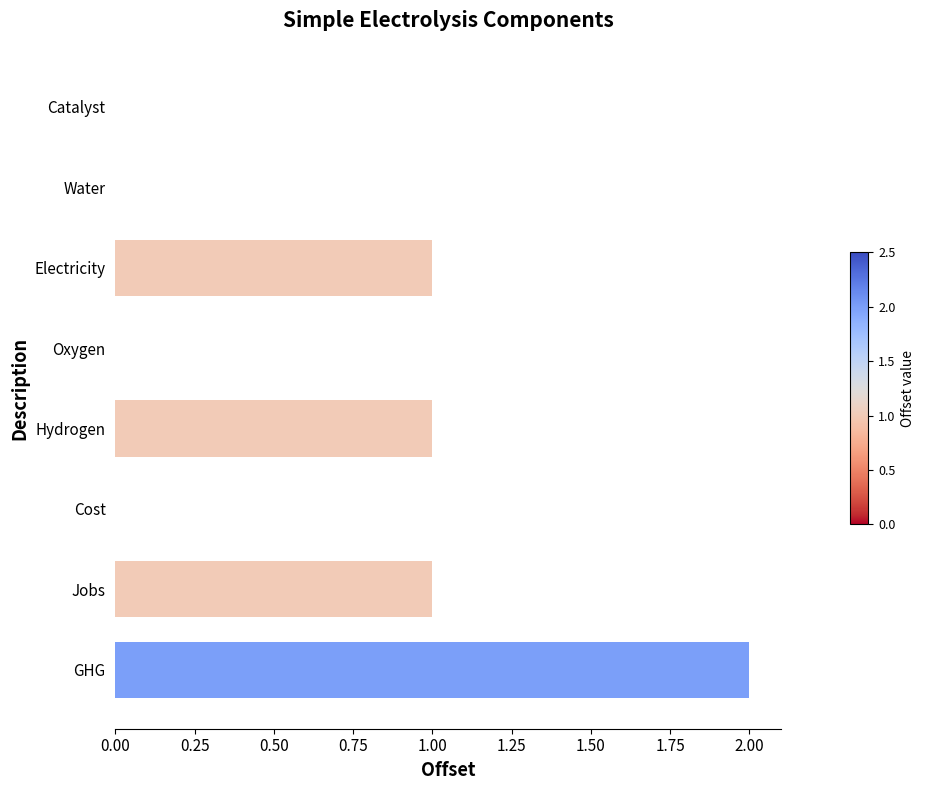

The value at GHG is 4. True or false?

False